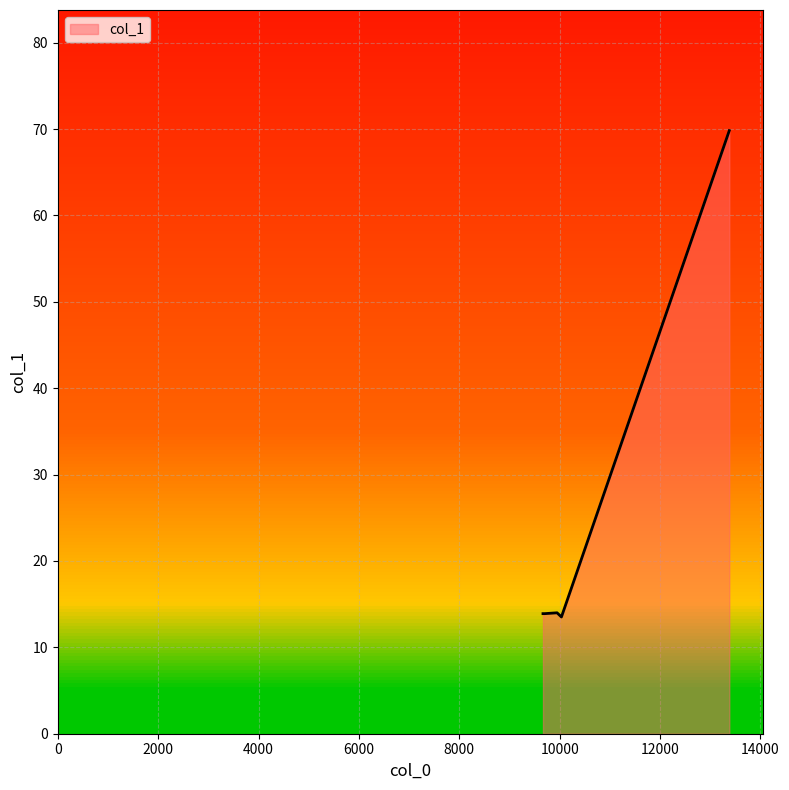

What is the minimum value shown in the chart?

13.5